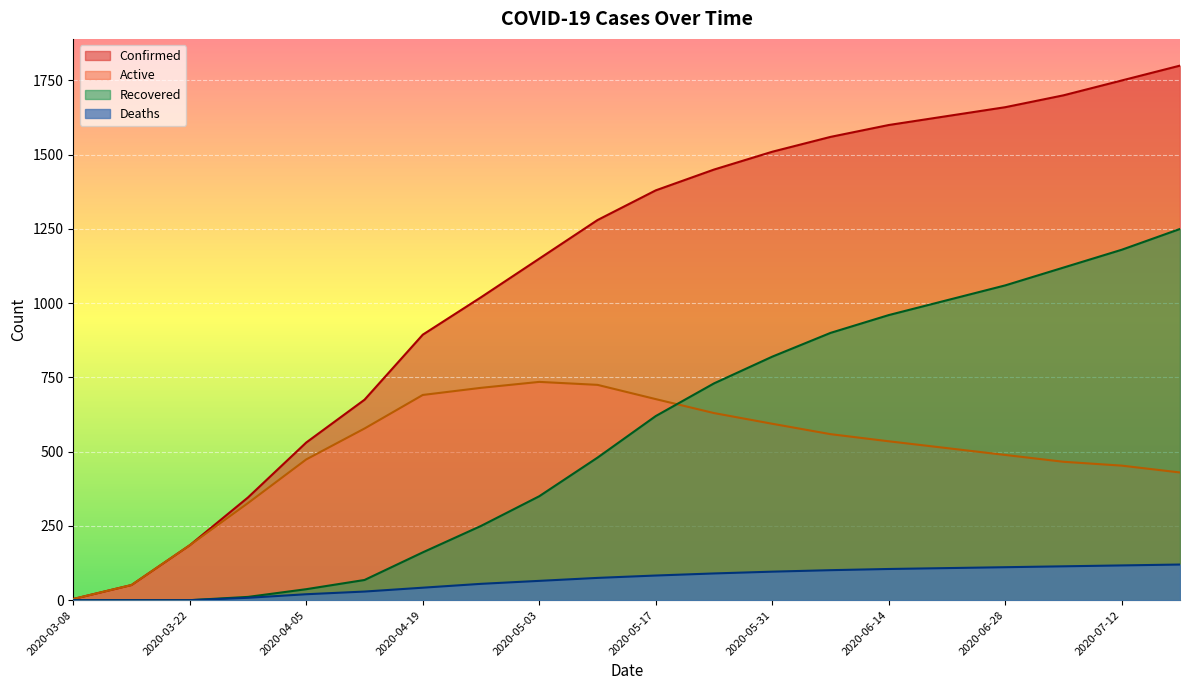

At which category does Active reach its first local peak?

2020-05-03